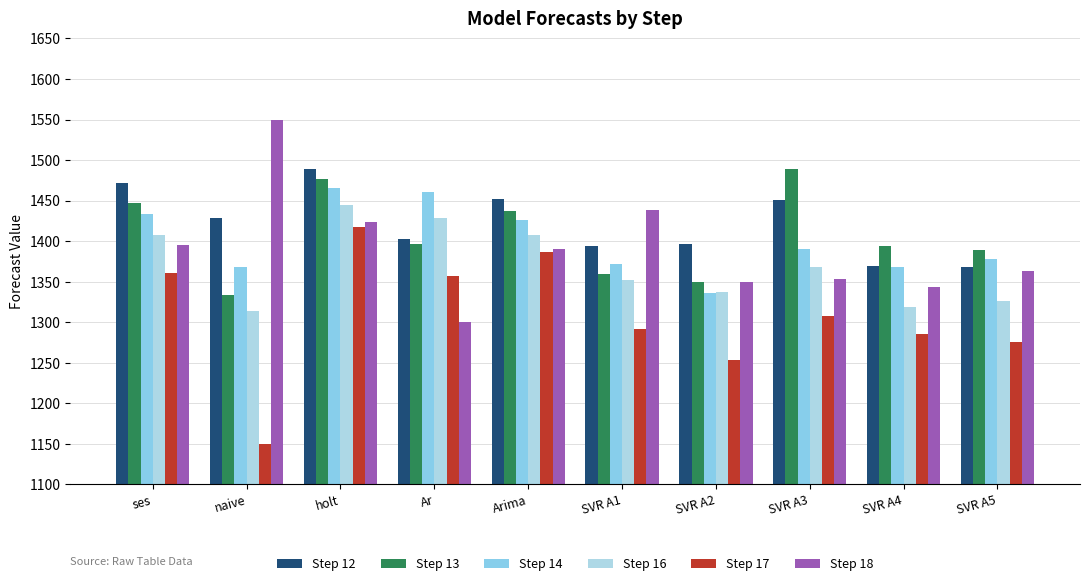

What position from the right is SVR A3?

3